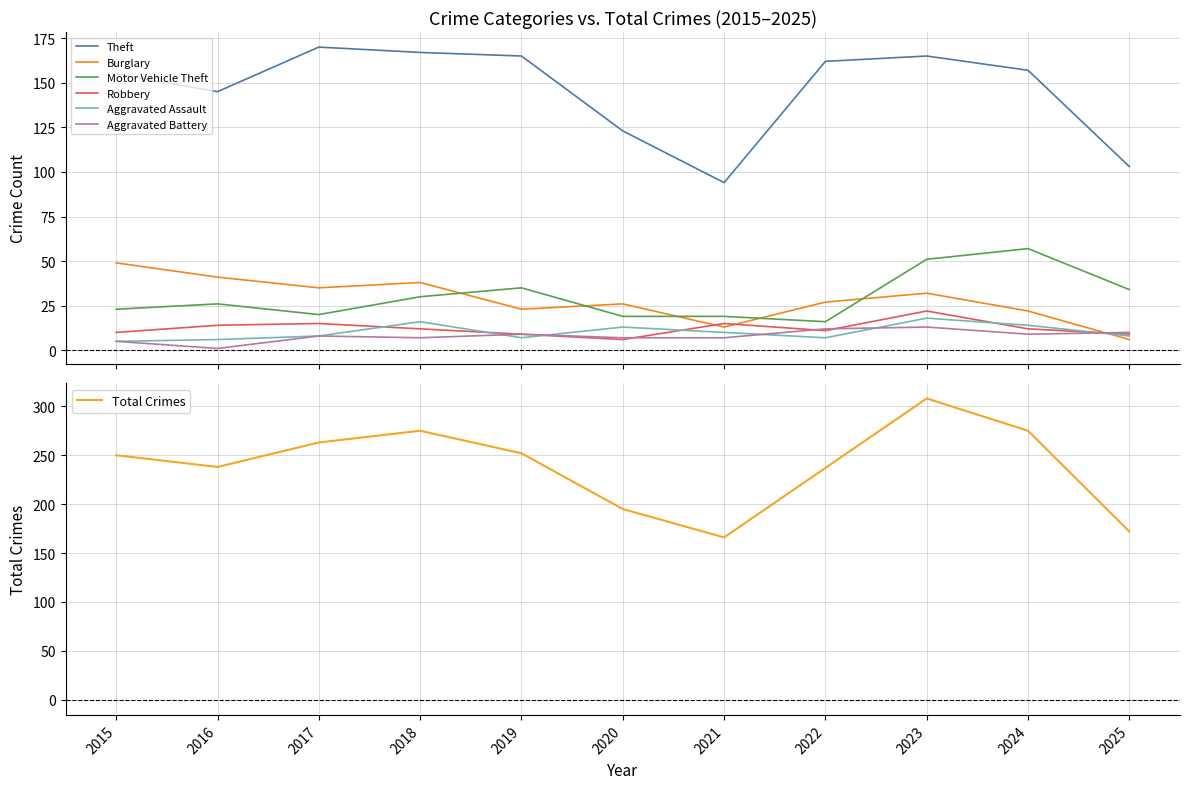

What is the difference between the highest and lowest values at 2023?

152